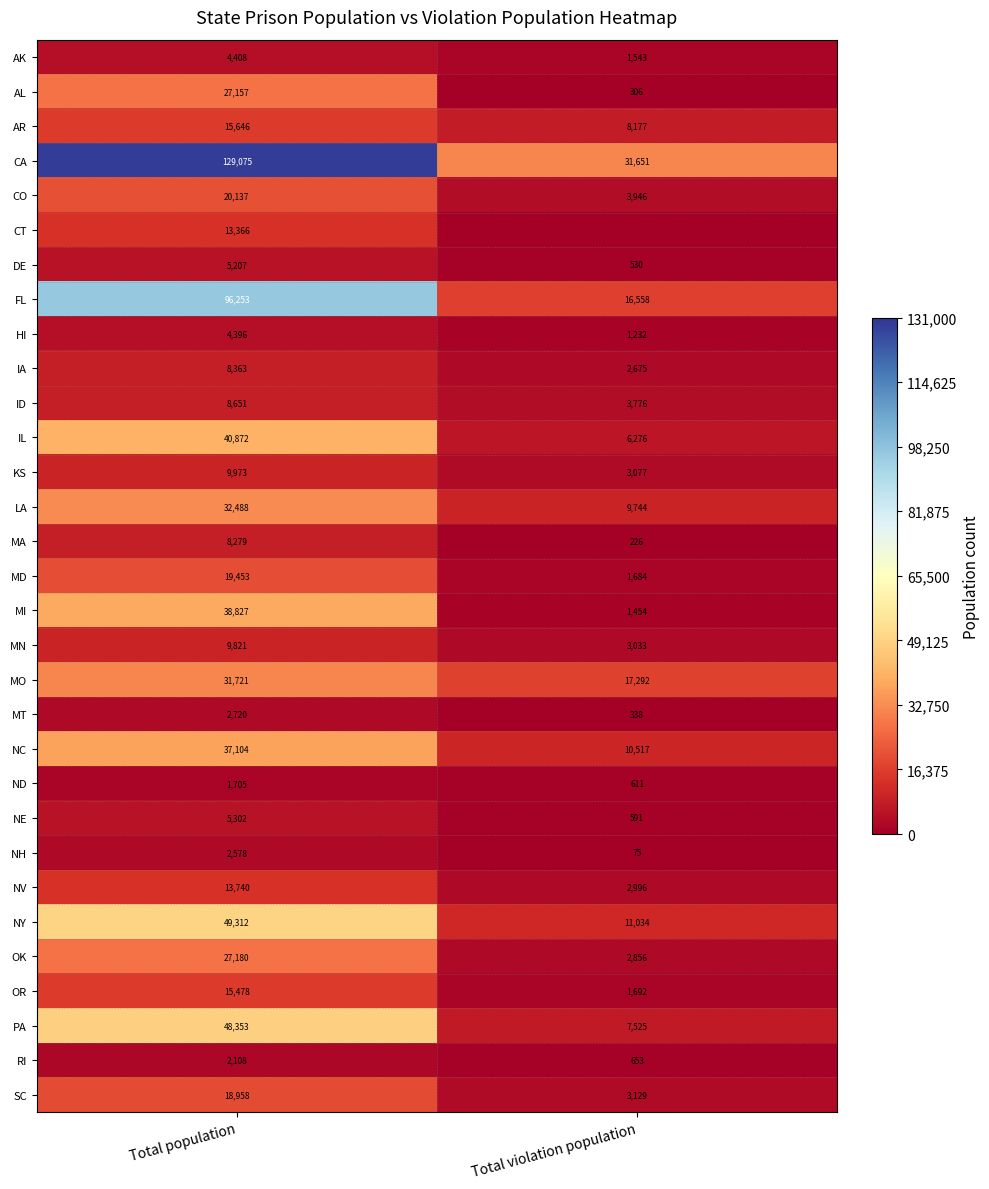

What is the difference between the maximum and minimum values in the FL series?

79695